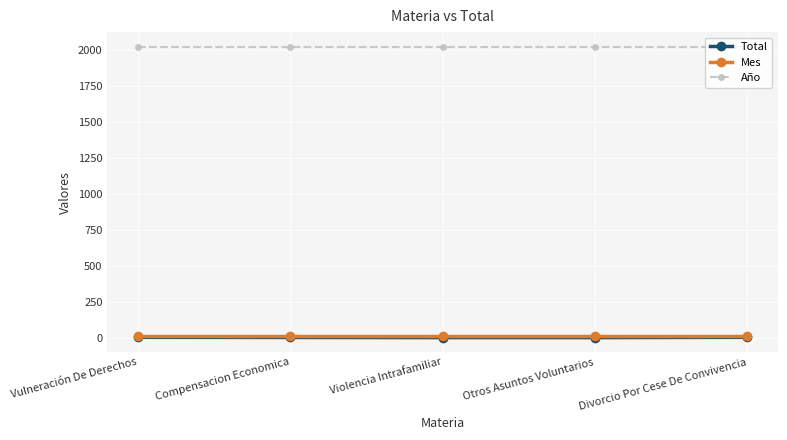

What are all the series names shown in the legend?

Total, Mes, Año